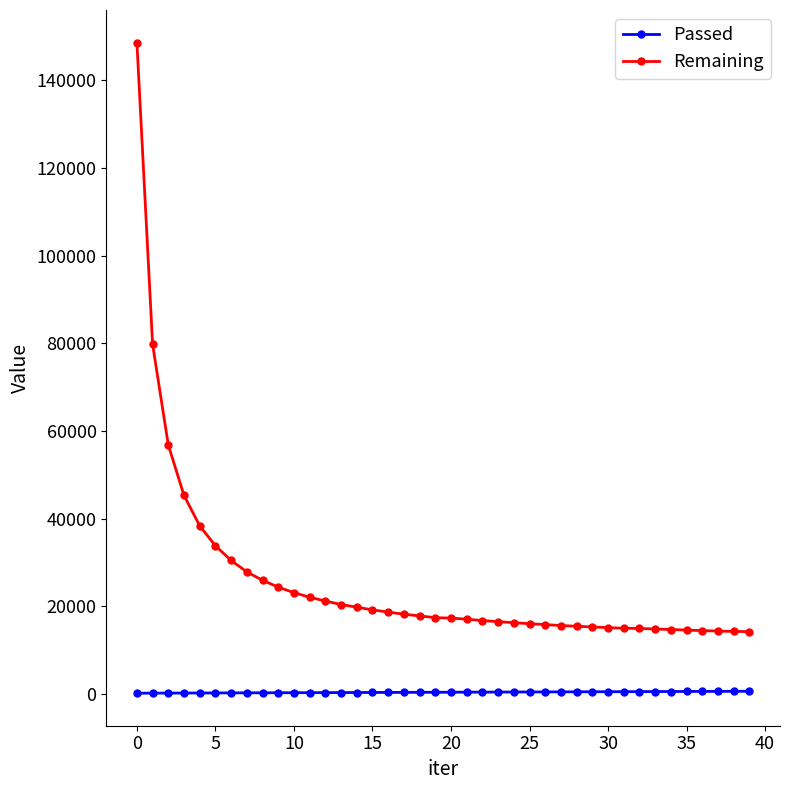

True or false: Passed and Remaining intersect in this chart.

False